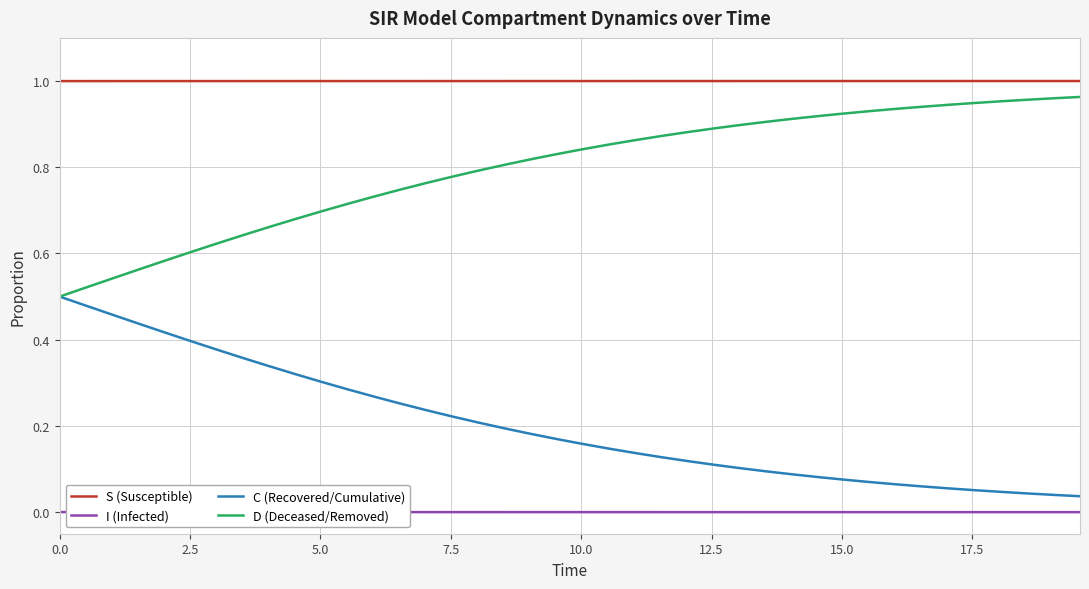

True or false: S (Susceptible) and D (Deceased/Removed) intersect in this chart.

False